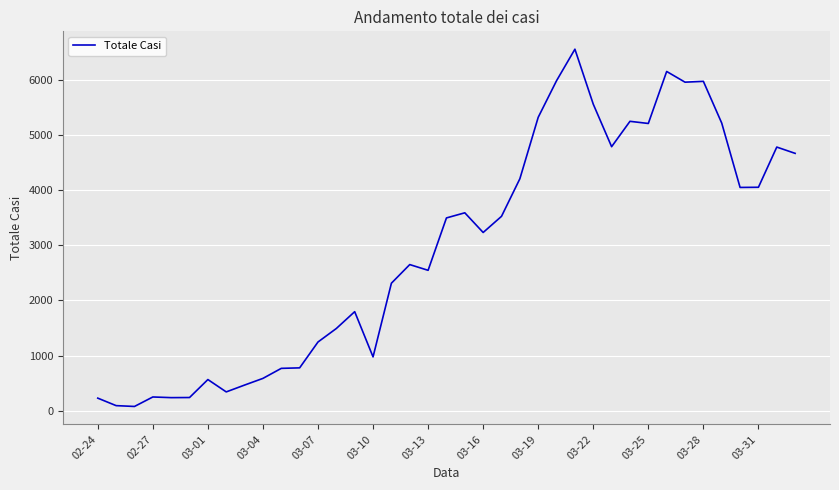

What is the maximum value shown in the chart?

6557